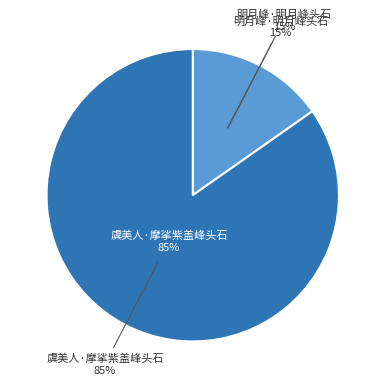

Between 虞美人·摩挲紫盖峰头石 and 明月峰·明月峰头石, which is larger?

虞美人·摩挲紫盖峰头石